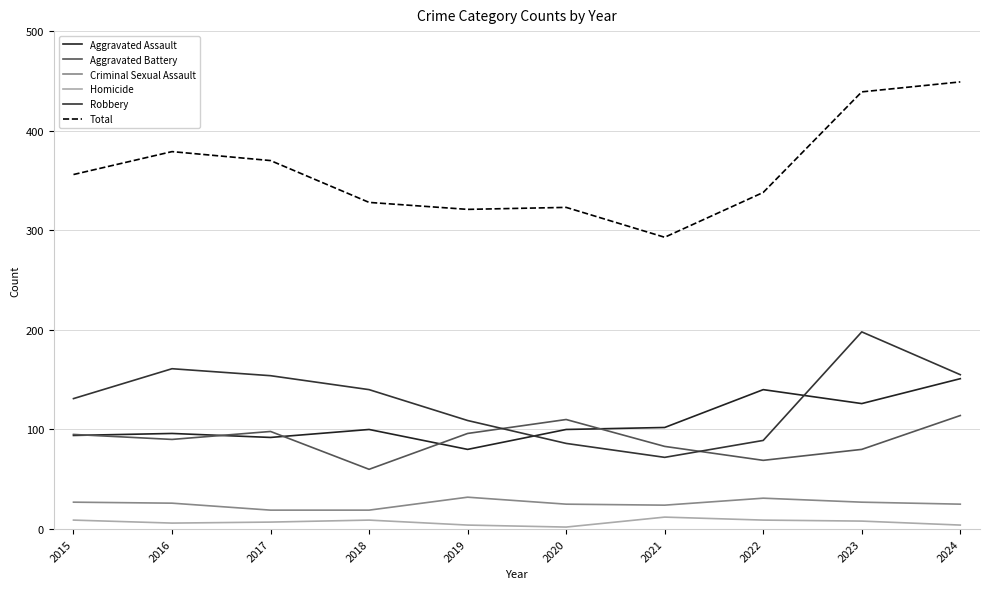

How many lines are shown in the chart?

6